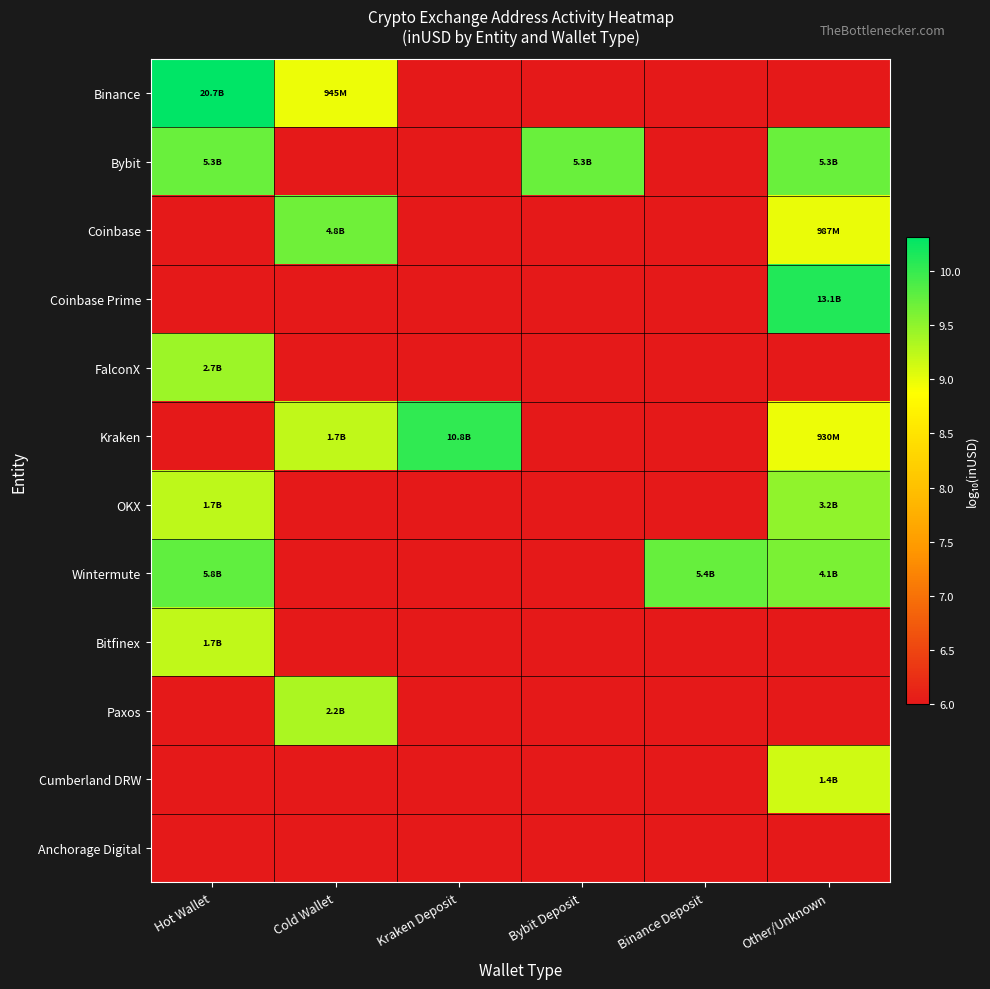

Which series has the largest range (max minus min)?

Binance